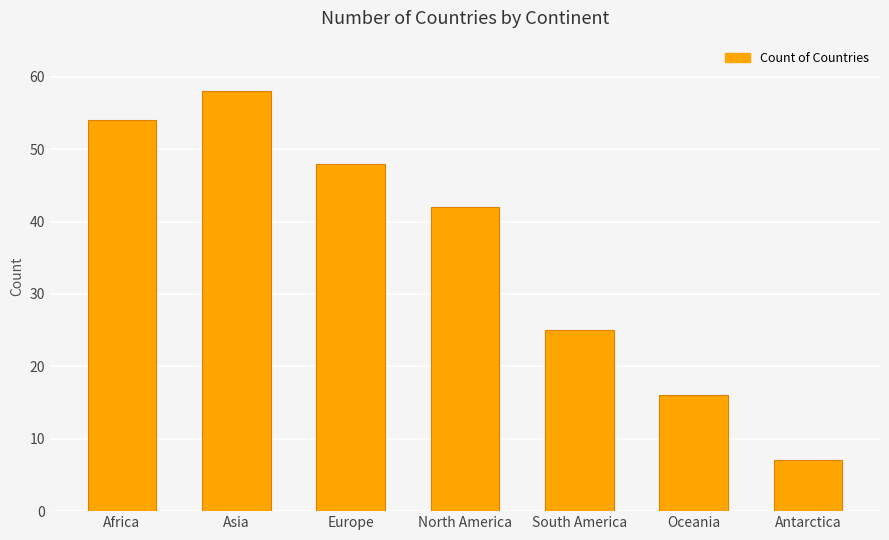

Between Africa and North America, which is larger?

Africa